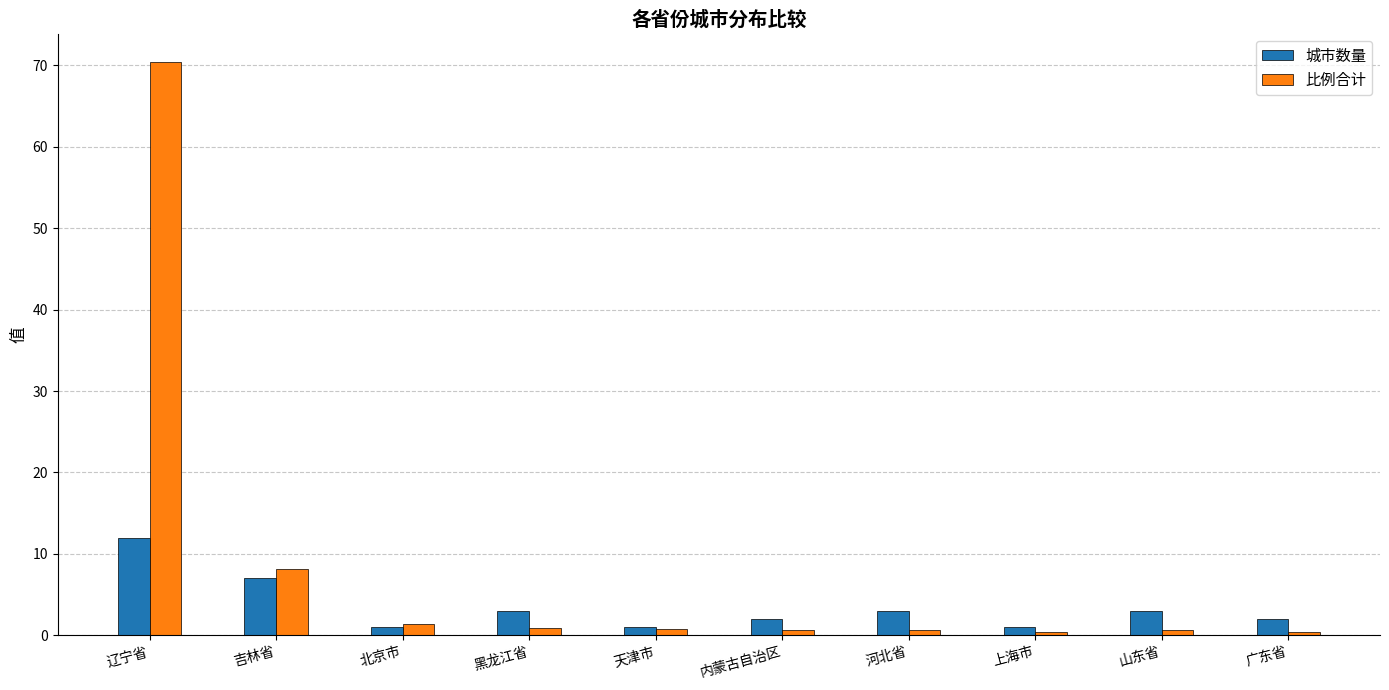

At which label is 城市数量 closest to 6?

吉林省